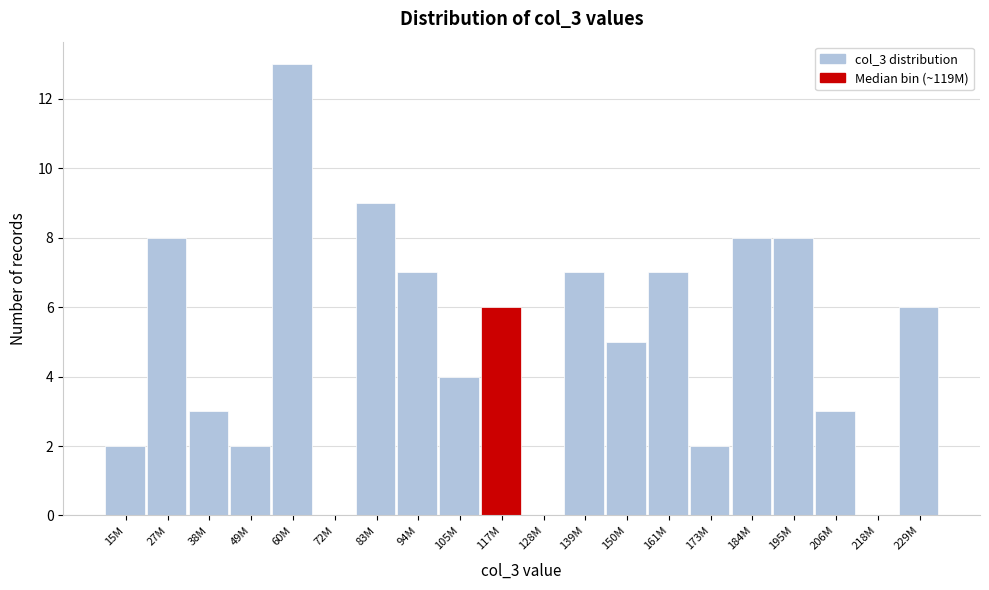

Reading left to right, what are all the values shown in this chart?

15M=2	27M=8	38M=3	49M=2	60M=13	72M=0	83M=9	94M=7	105M=4	117M=6	128M=0	139M=7	150M=5	161M=7	173M=2	184M=8	195M=8	206M=3	218M=0	229M=6